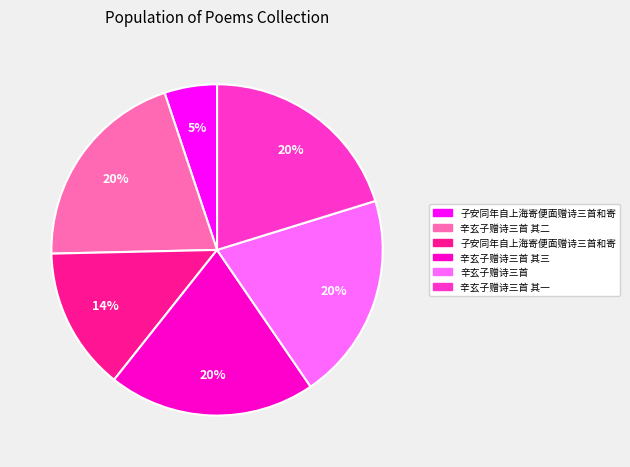

Does any single category account for the majority?

No